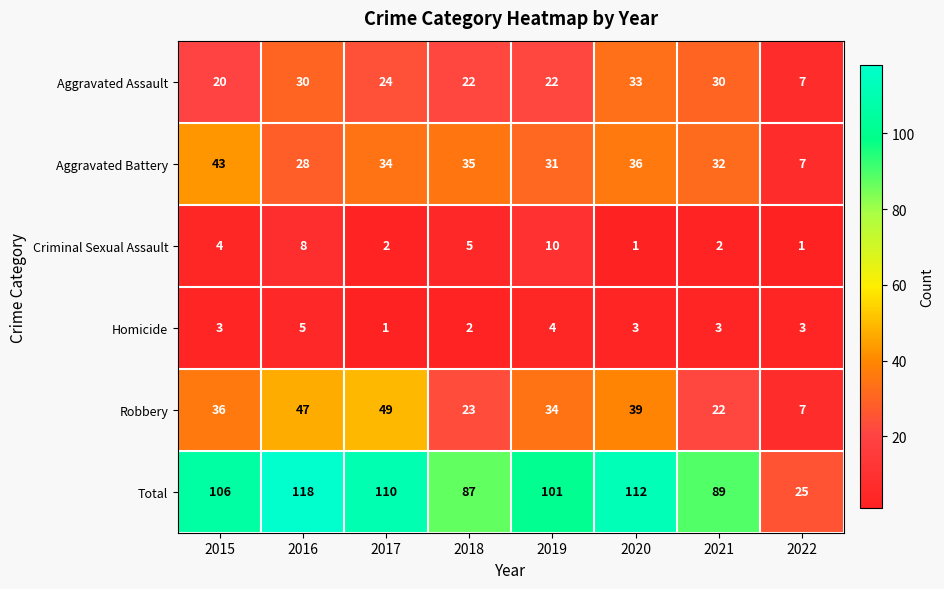

Between 2016 and 2018, which series saw the biggest shift?

Total